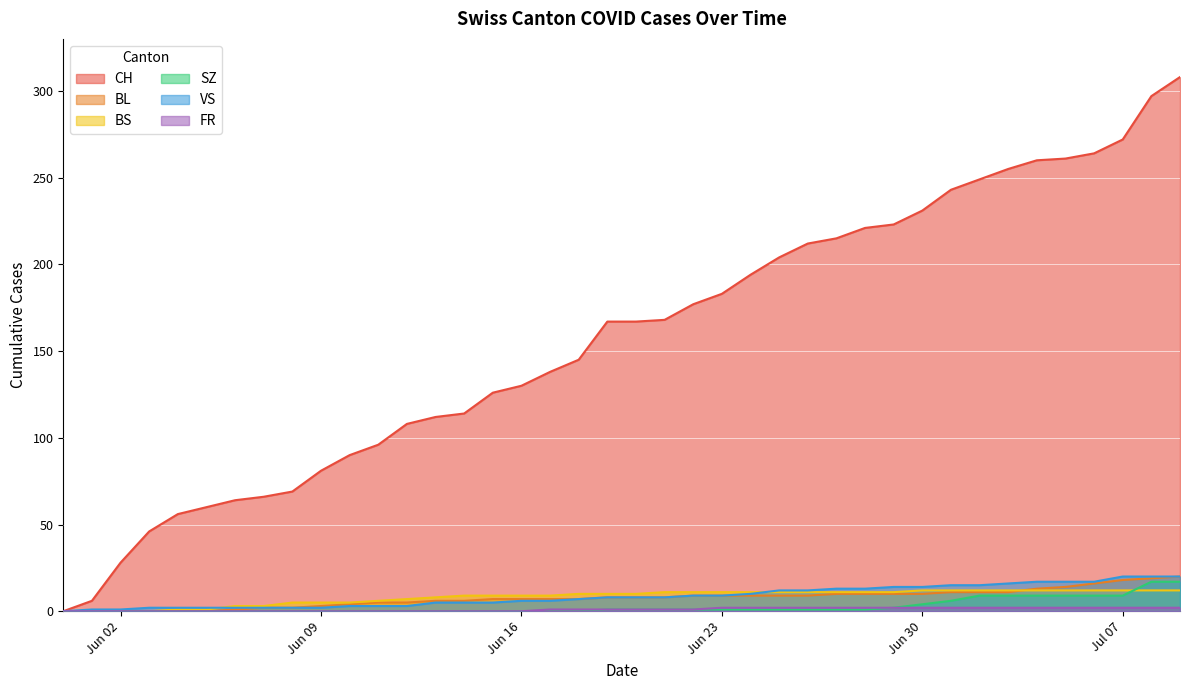

Which series has the largest total across all categories?

CH